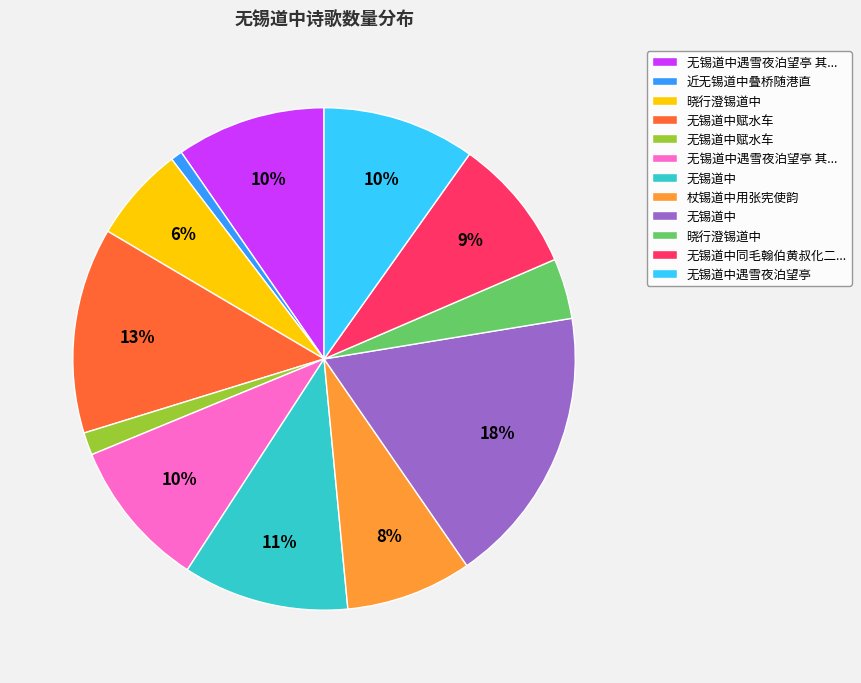

To the nearest percent, what is the average slice percentage?

8%